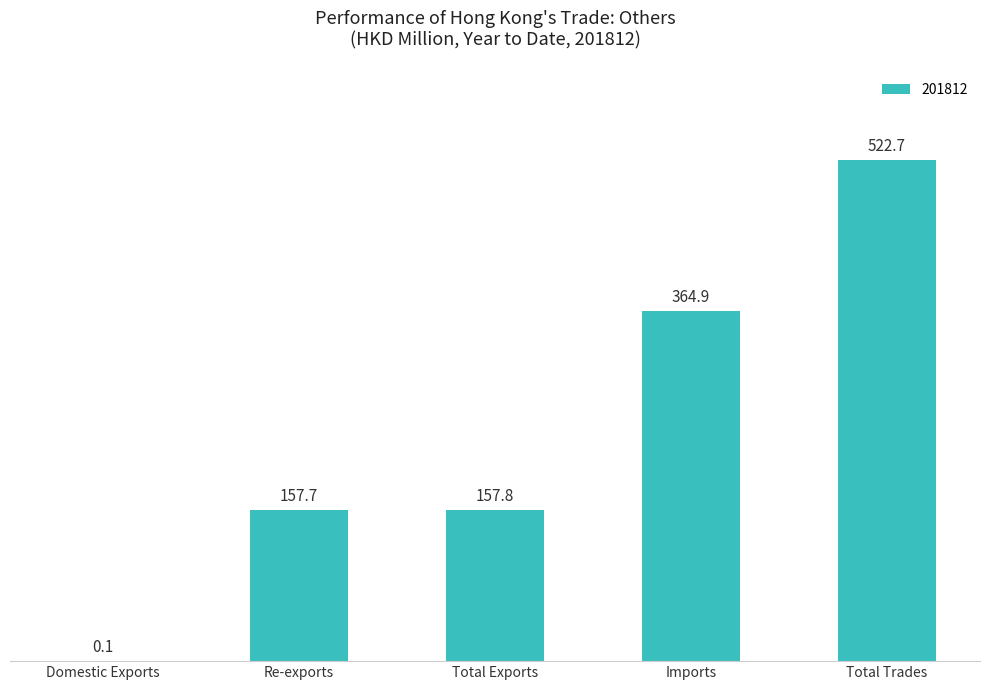

True or false: the data shows 522.7 at Total Trades.

True